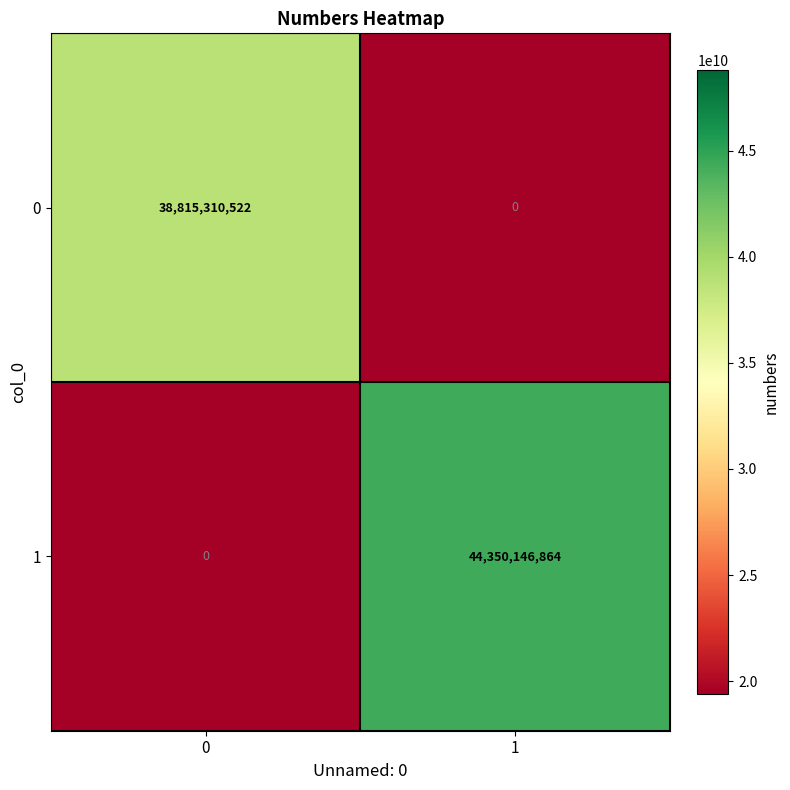

Reading left to right, list all the values displayed in this chart.

0: 38815310522	0
1: 0	44350146864